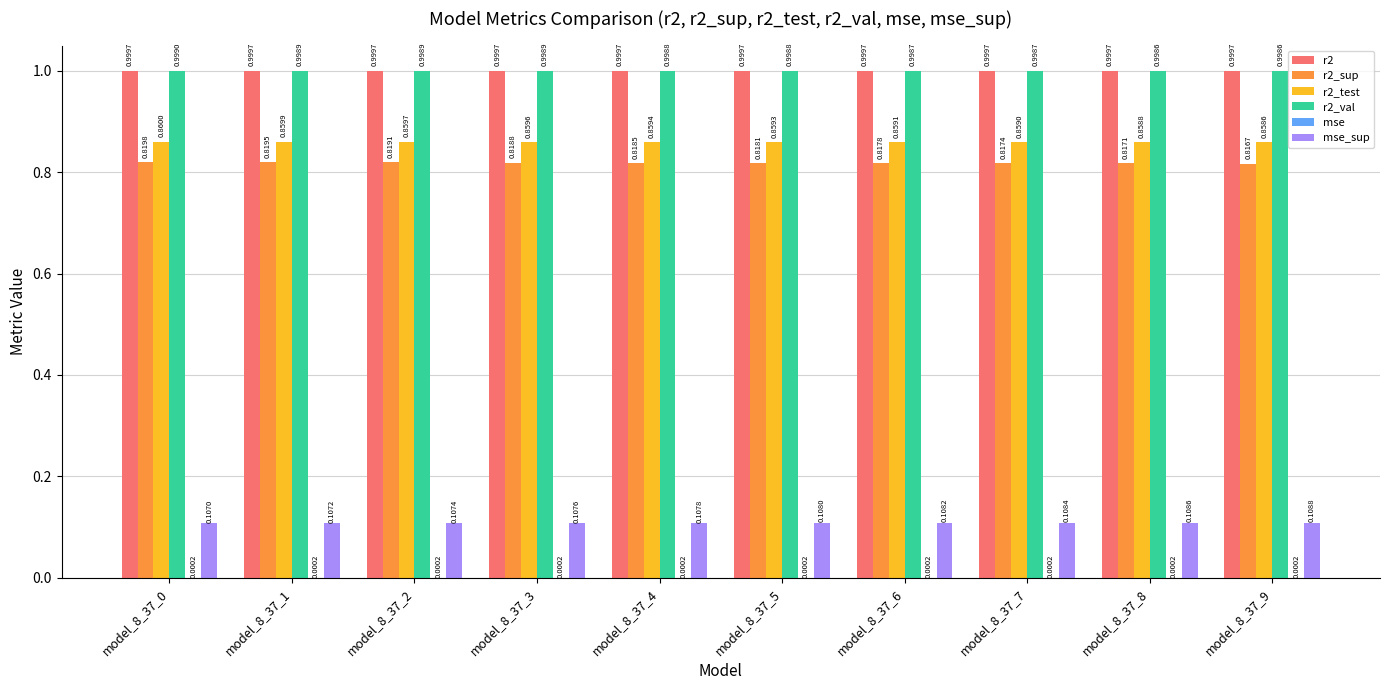

Which series has the widest spread of values?

r2_sup